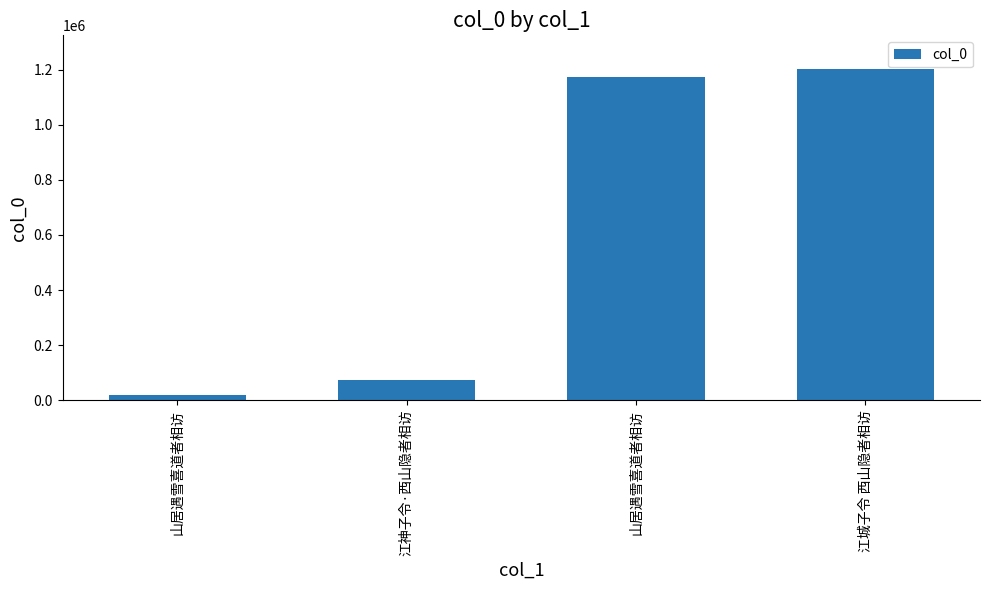

Are the bars grouped side by side (vs. stacked)?

No